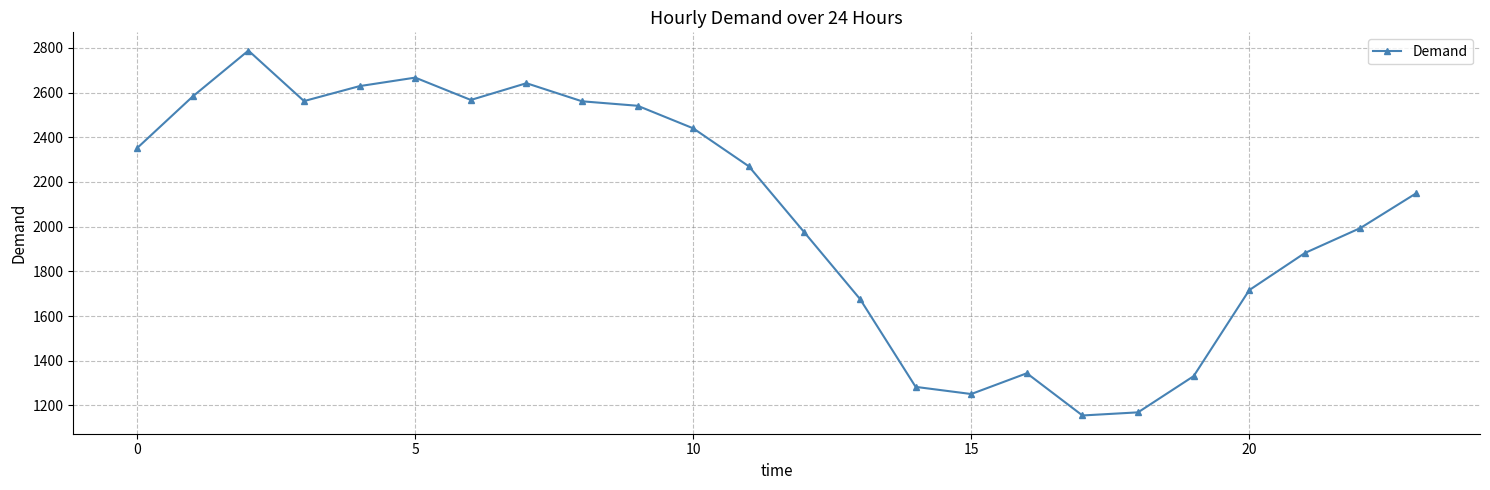

What is the greatest value displayed?

2788